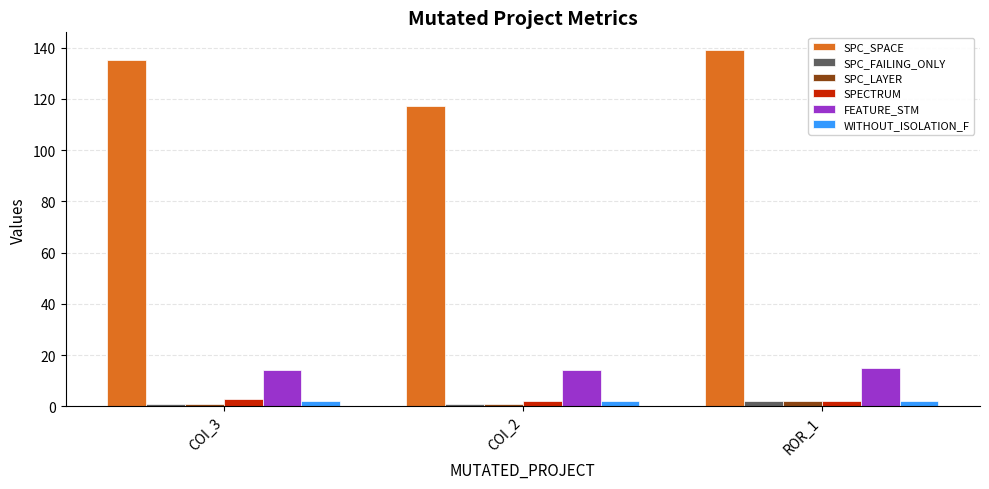

Is the value of SPC_SPACE at COI_3 greater than the value of SPC_FAILING_ONLY at COI_3?

Yes